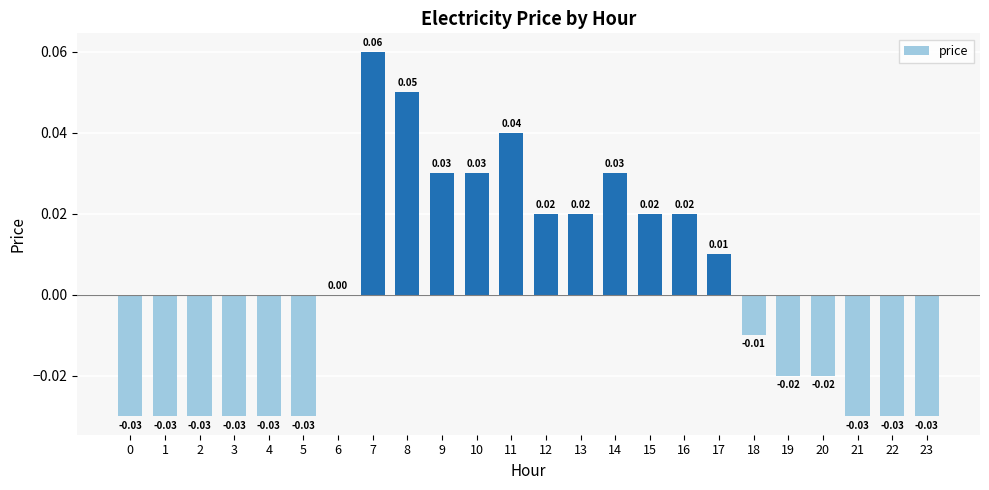

How many data points does each series have?

24